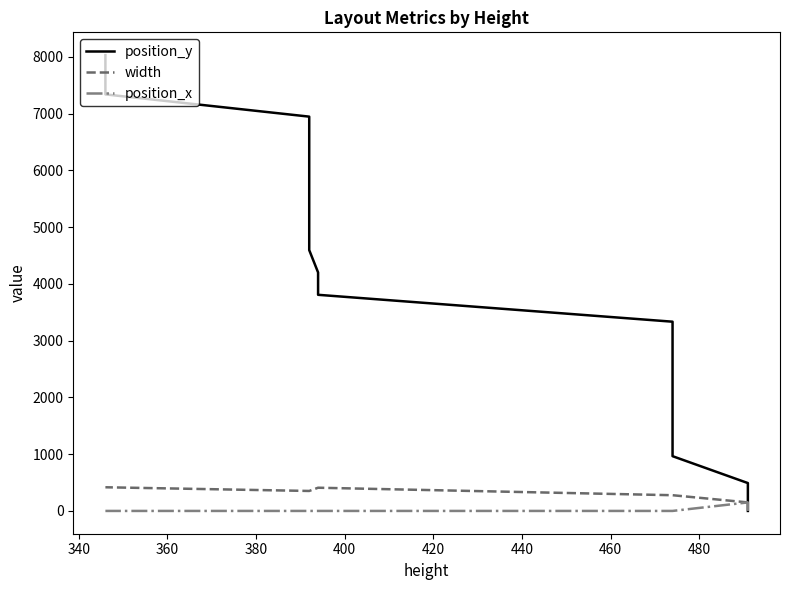

True or false: position_y has more than 0 points higher than both neighbors.

False